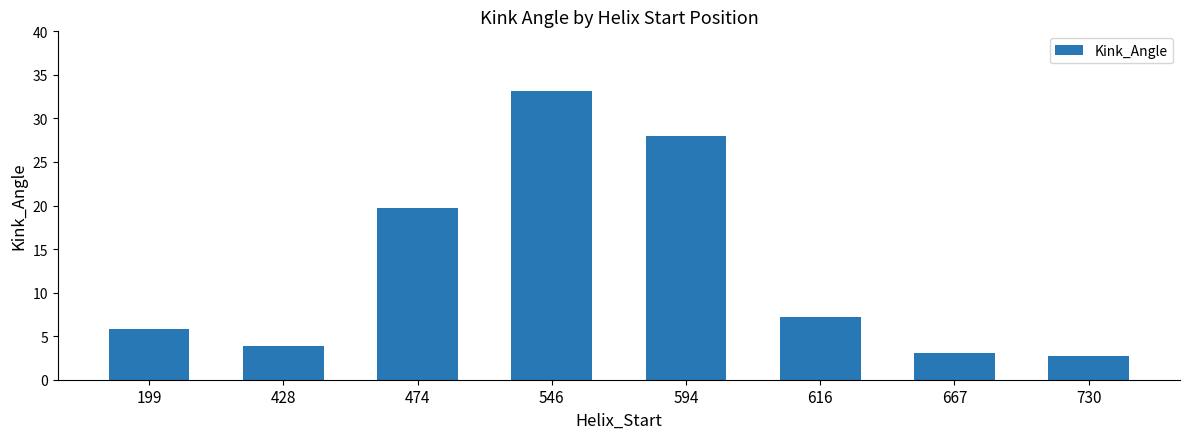

What is the sum of the values at 594 and 474?

47.7